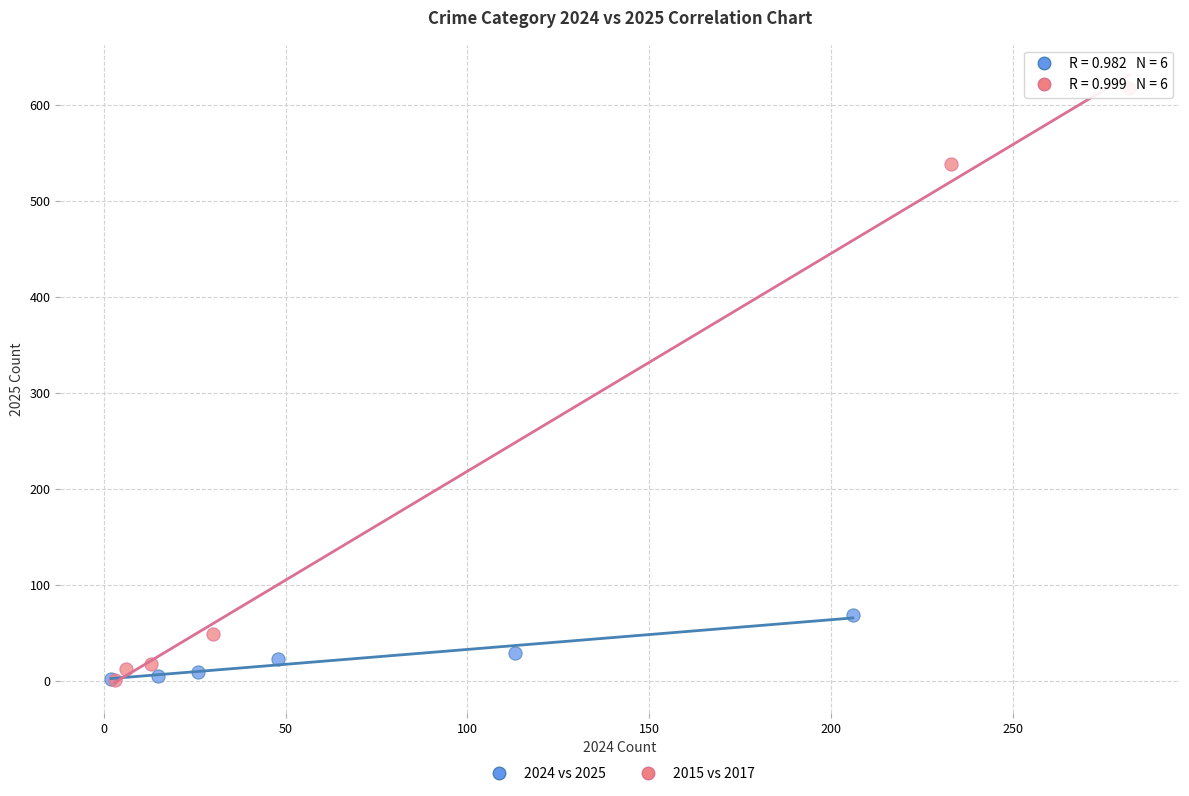

Which series contains the highest Y value?

2015 vs 2017